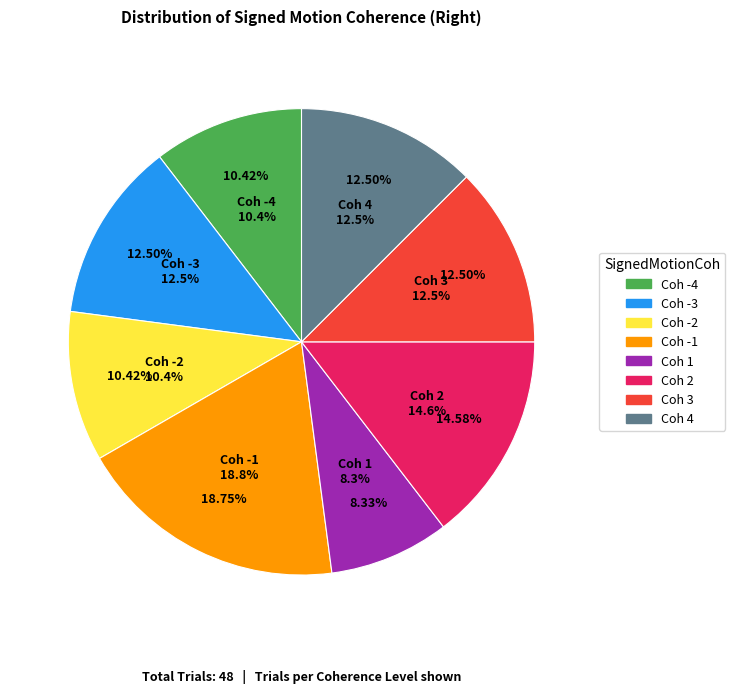

To the nearest percent, what percentage of the pie is -3?

12%